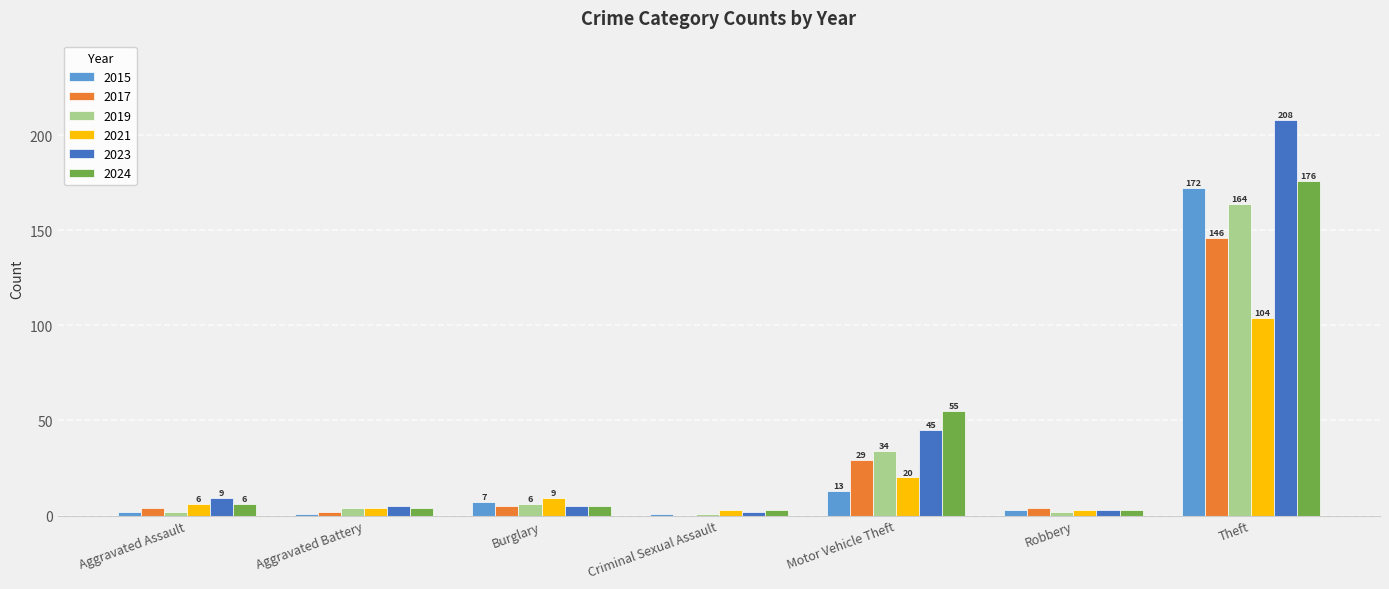

At which category is the sum across all series the highest?

Theft